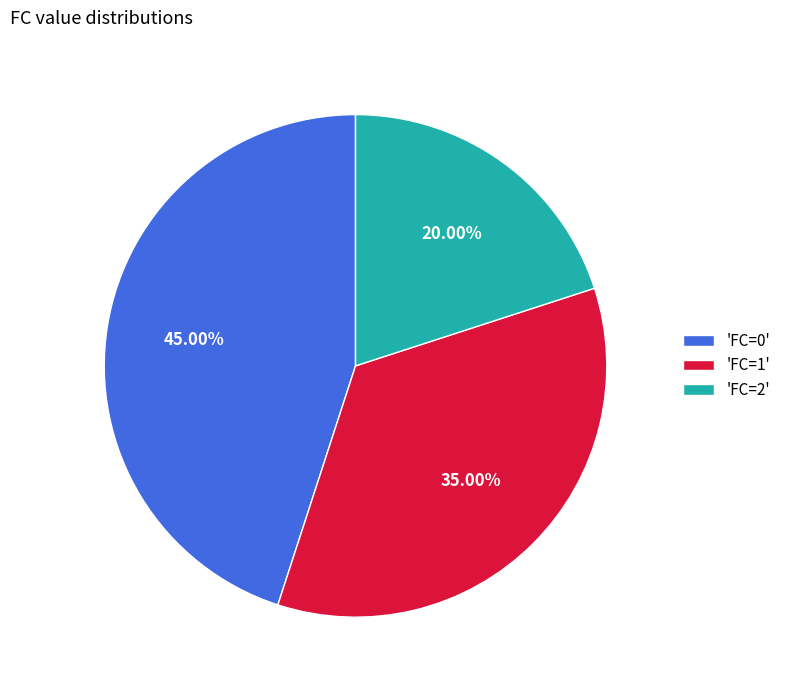

Which has a higher value, 'FC=2' or 'FC=0'?

'FC=0'